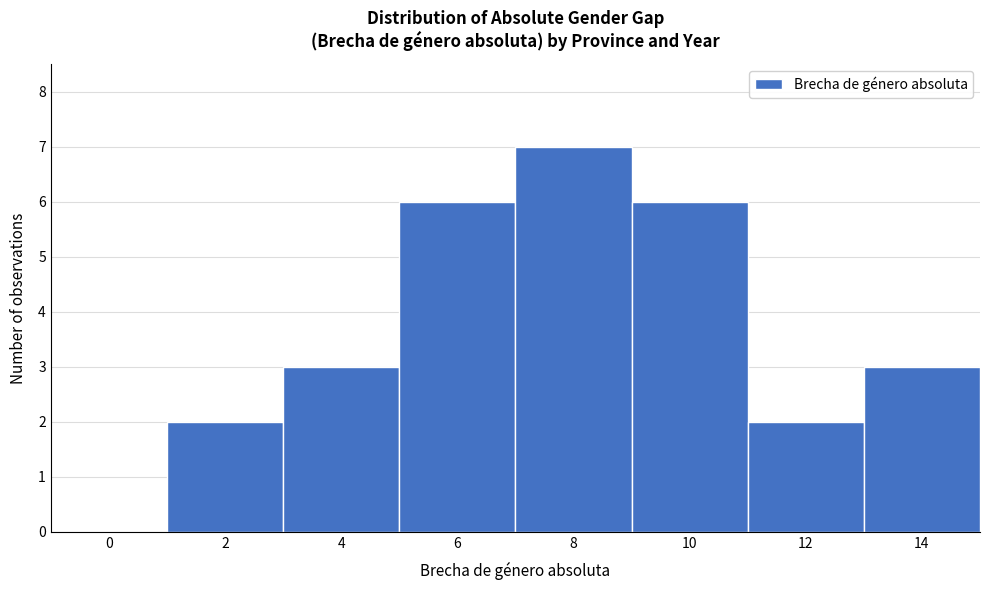

Reading left to right, what are all the values shown in this chart?

0=0	2=2	4=3	6=6	8=7	10=6	12=2	14=3